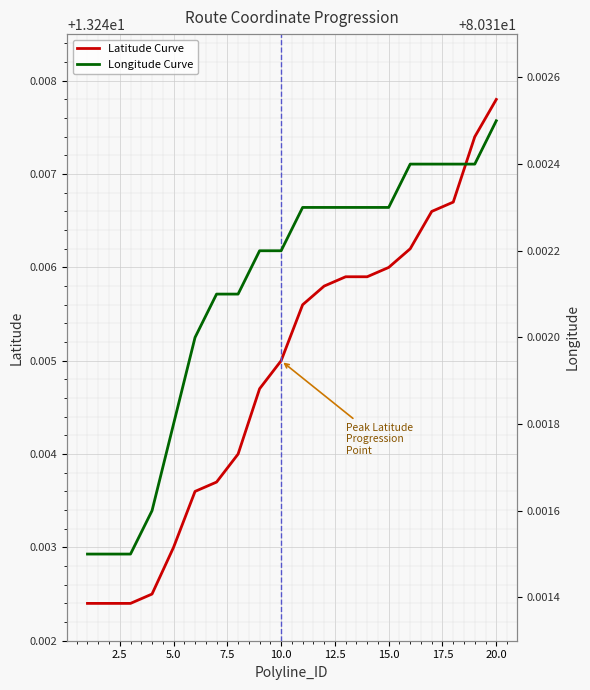

The Latitude Curve series shows 5.0 at 15.0. True or false?

False